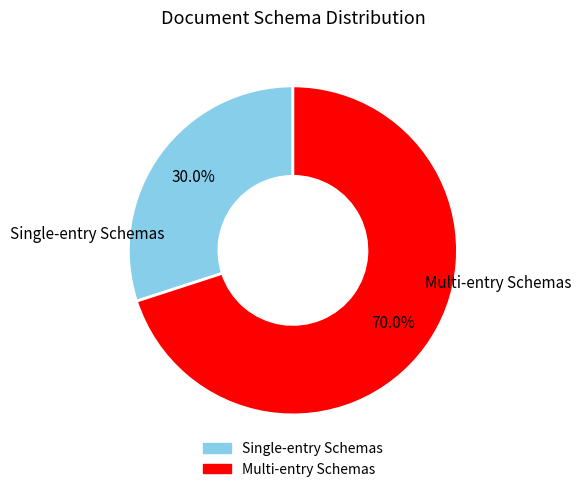

Does any single category account for the majority?

Yes